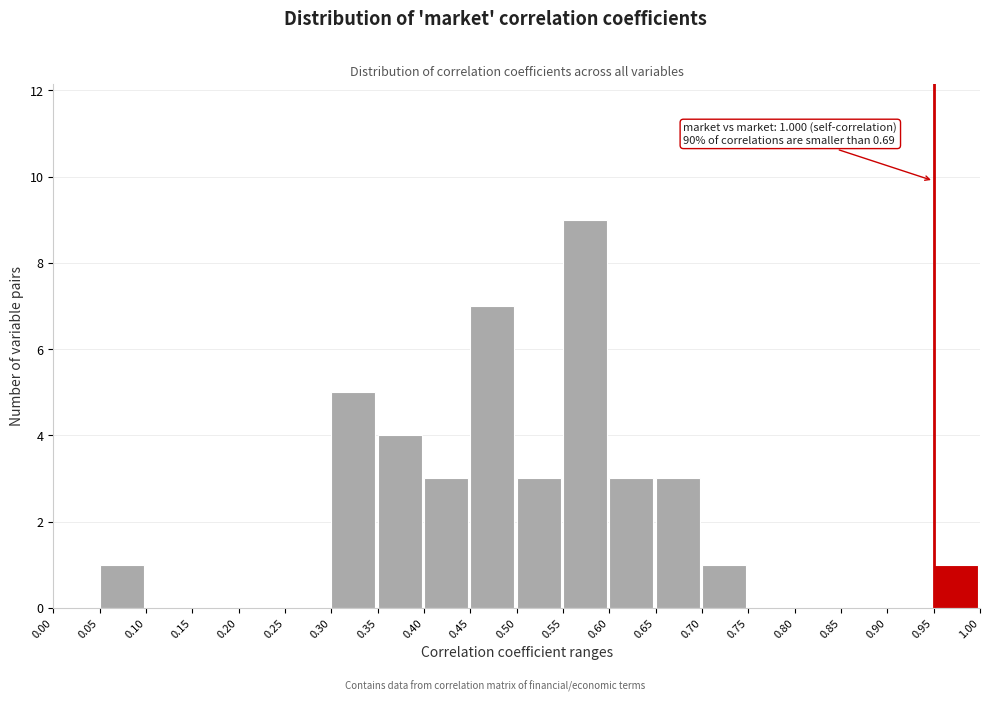

Over which range of the x-axis is the bar tallest?

0.55 to 0.60